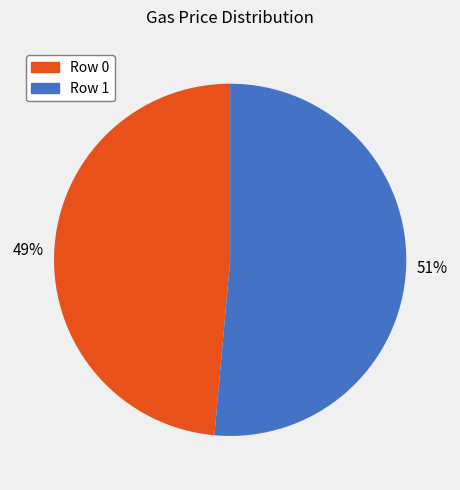

How many slices are in this pie chart?

2